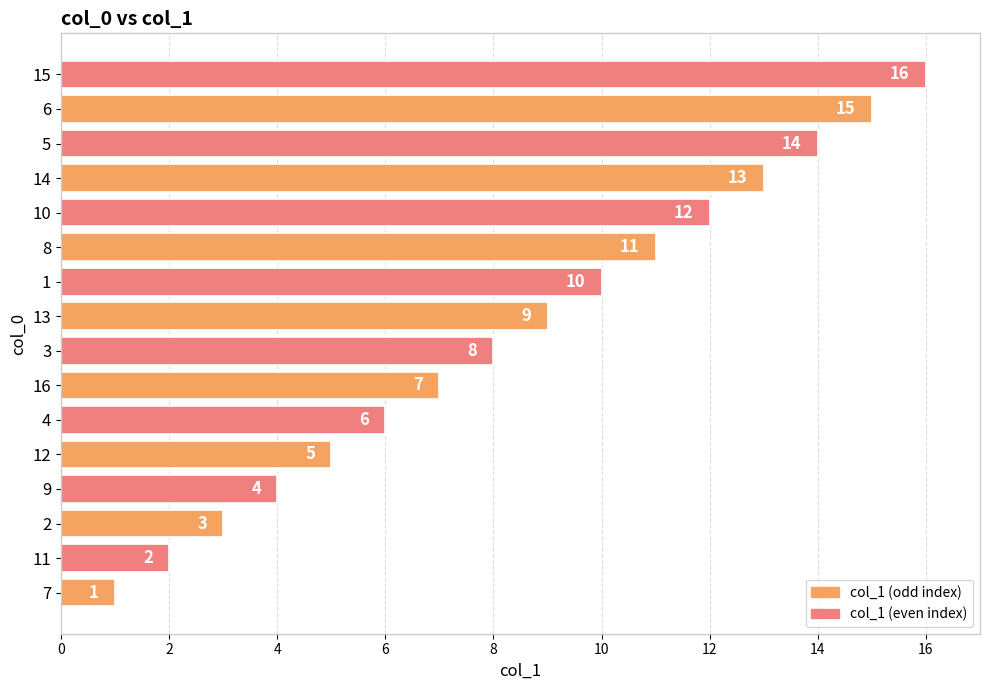

Are the bars horizontal?

Yes